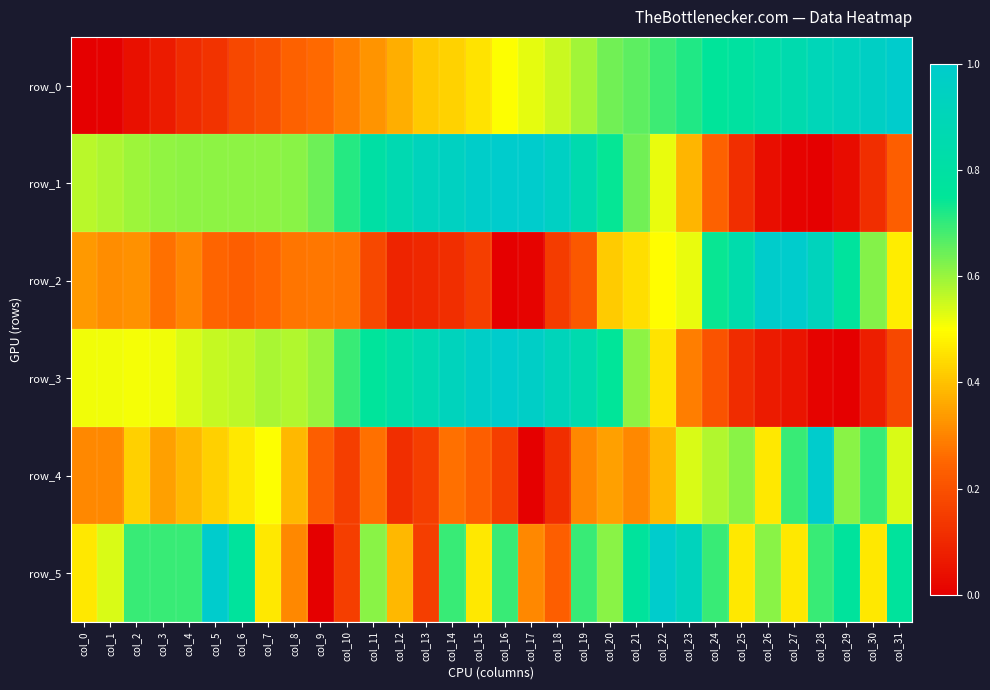

Is it true that row_2 equals 0.0 at col_17?

False